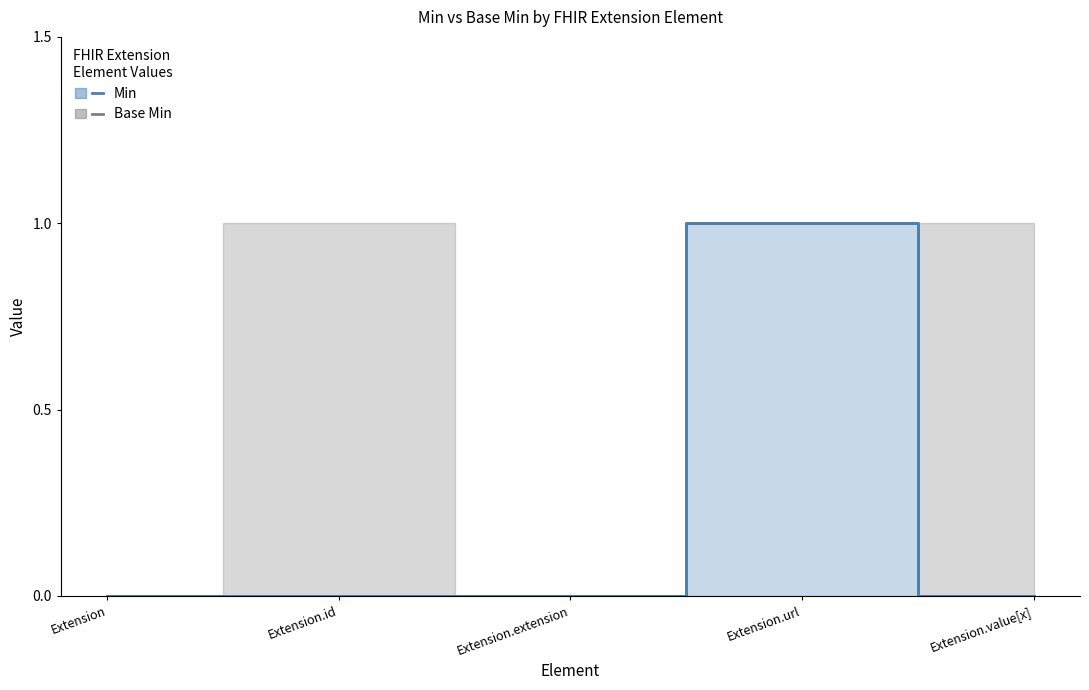

What position from the left is Extension.value[x]?

5